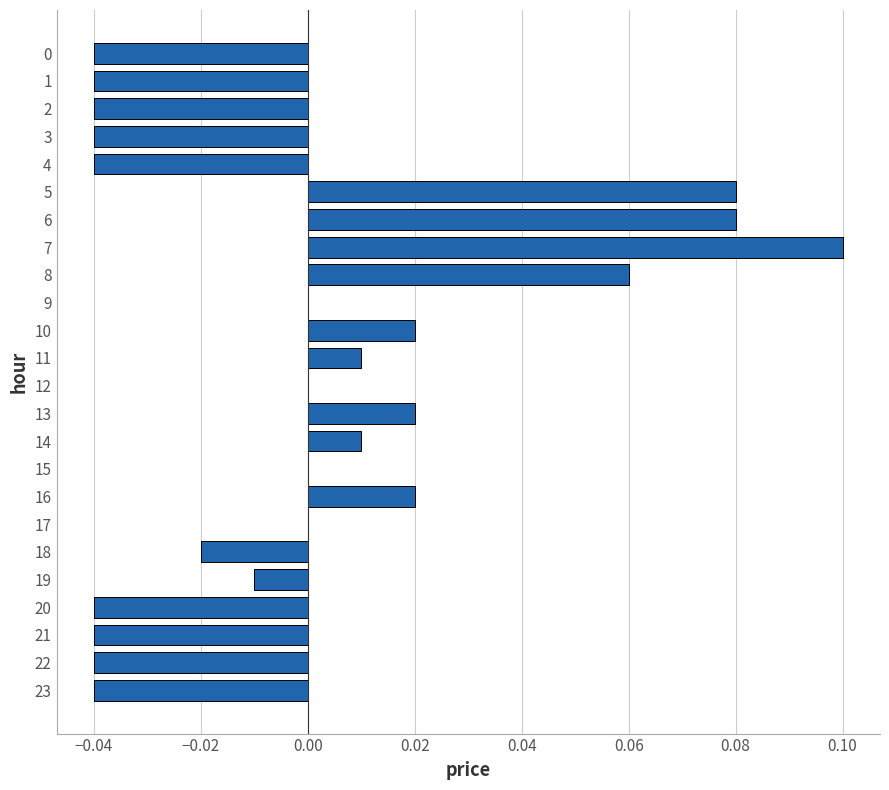

True or false: the data shows 0.0 at 15.

True